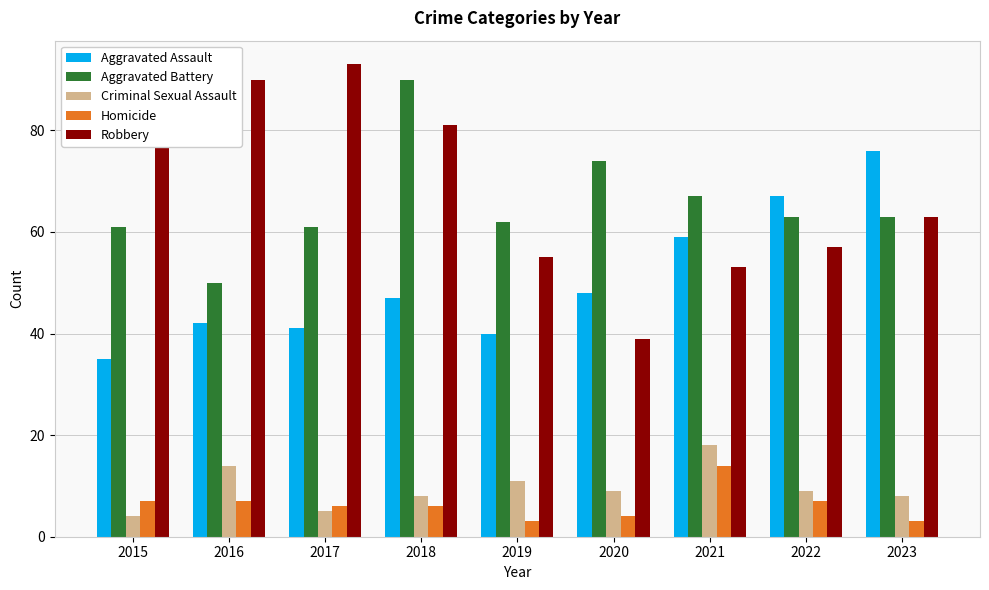

What is the difference between the maximum and minimum values in the Aggravated Assault series?

41